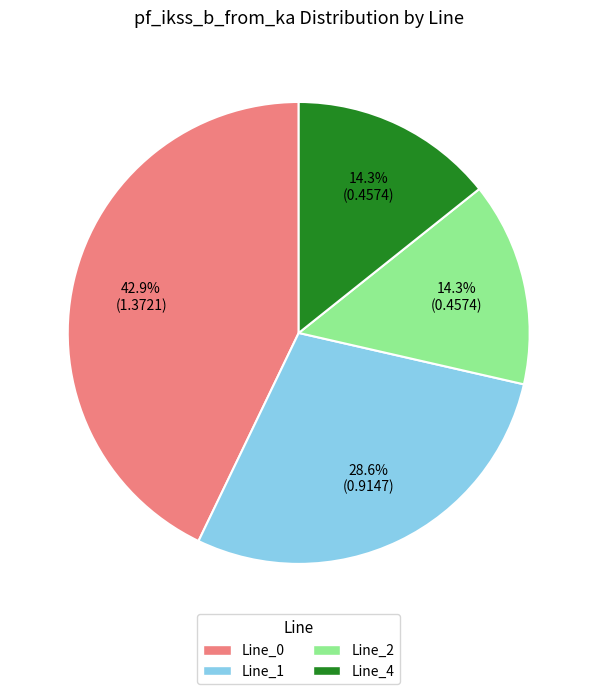

To the nearest percent, what portion does Line_2 represent?

14%